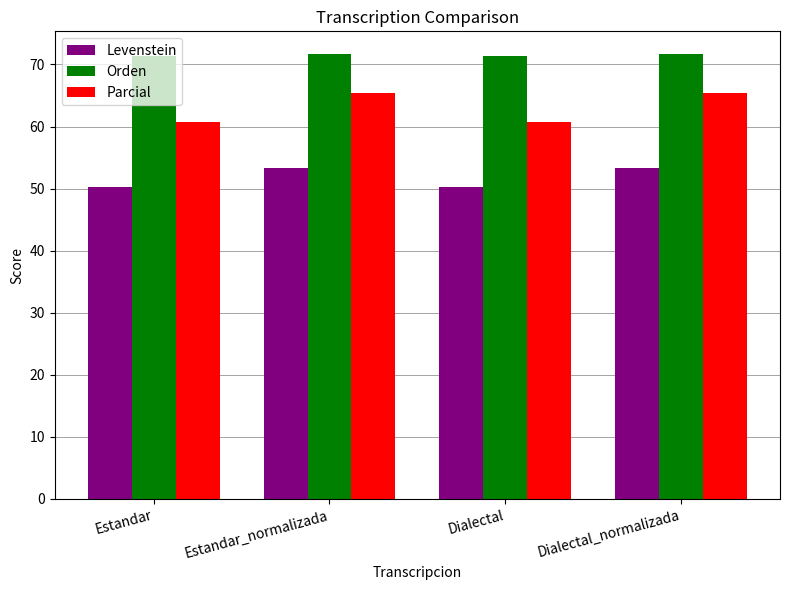

What are all the series names shown in the legend?

Levenstein, Orden, Parcial